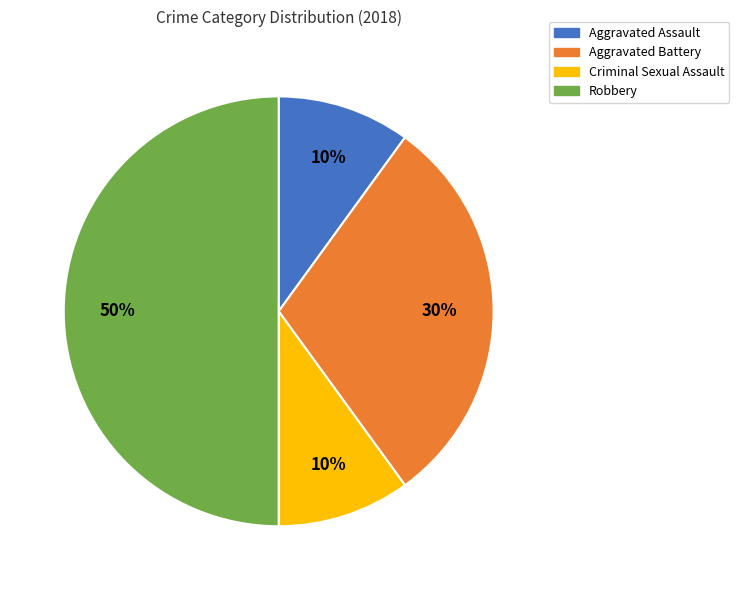

How many segments does this pie chart have?

4